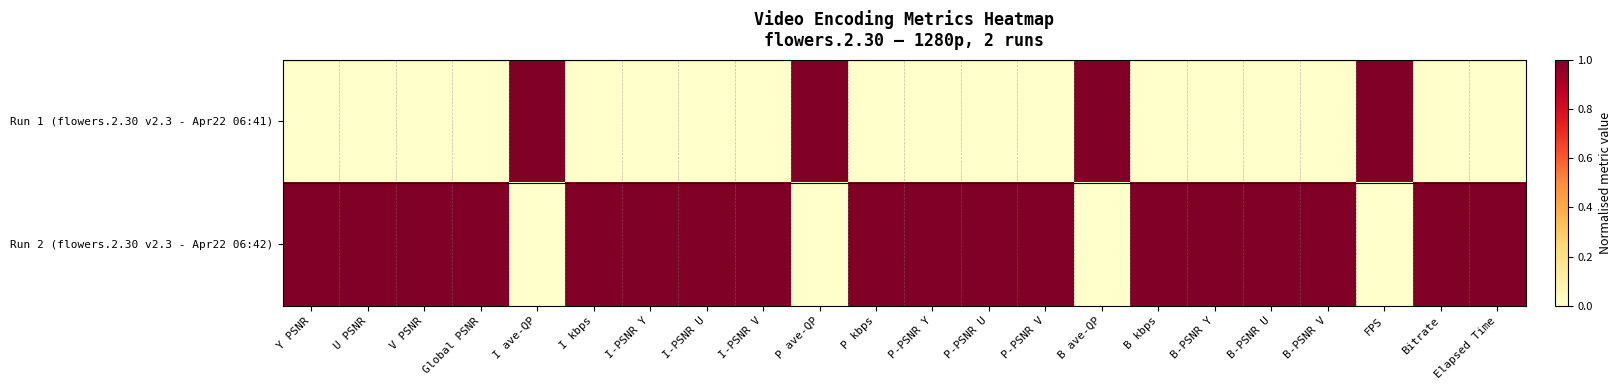

Reading left to right, list all the values displayed in this chart.

Run 1 (flowers.2.30 v2.3 - Apr22 06:41): Y PSNR=0	U PSNR=0	V PSNR=0	Global PSNR=0	I ave-QP=1	I kbps=0	I-PSNR Y=0	I-PSNR U=0	I-PSNR V=0	P ave-QP=1	P kbps=0	P-PSNR Y=0	P-PSNR U=0	P-PSNR V=0	B ave-QP=1	B kbps=0	B-PSNR Y=0	B-PSNR U=0	B-PSNR V=0	FPS=1	Bitrate=0	Elapsed Time=0
Run 2 (flowers.2.30 v2.3 - Apr22 06:42): Y PSNR=1	U PSNR=1	V PSNR=1	Global PSNR=1	I ave-QP=0	I kbps=1	I-PSNR Y=1	I-PSNR U=1	I-PSNR V=1	P ave-QP=0	P kbps=1	P-PSNR Y=1	P-PSNR U=1	P-PSNR V=1	B ave-QP=0	B kbps=1	B-PSNR Y=1	B-PSNR U=1	B-PSNR V=1	FPS=0	Bitrate=1	Elapsed Time=1